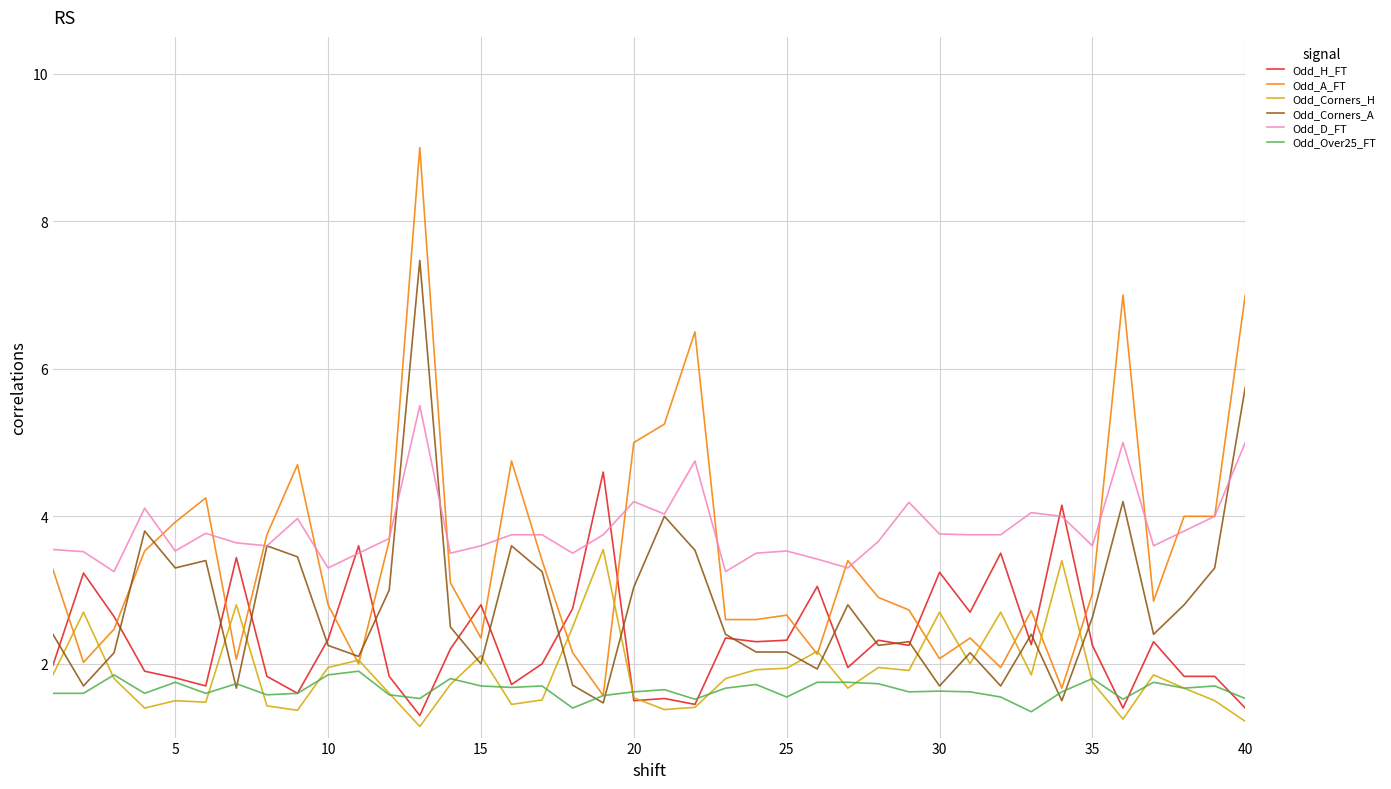

True or false: Odd_Corners_H and Odd_D_FT intersect in this chart.

False